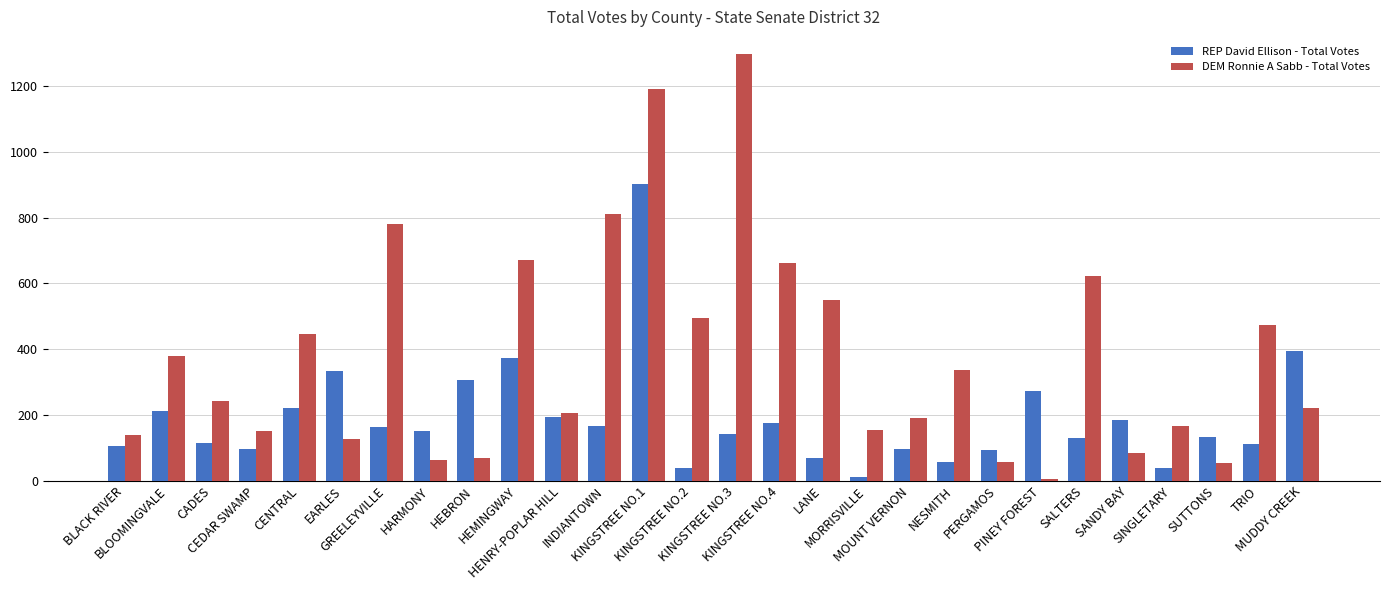

How many groups of bars are there?

28